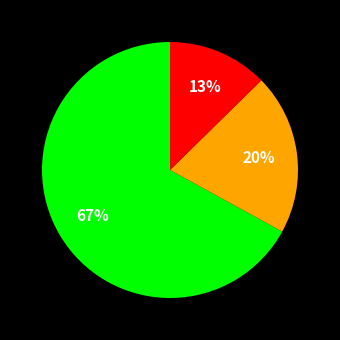

Does any single category account for the majority?

Yes